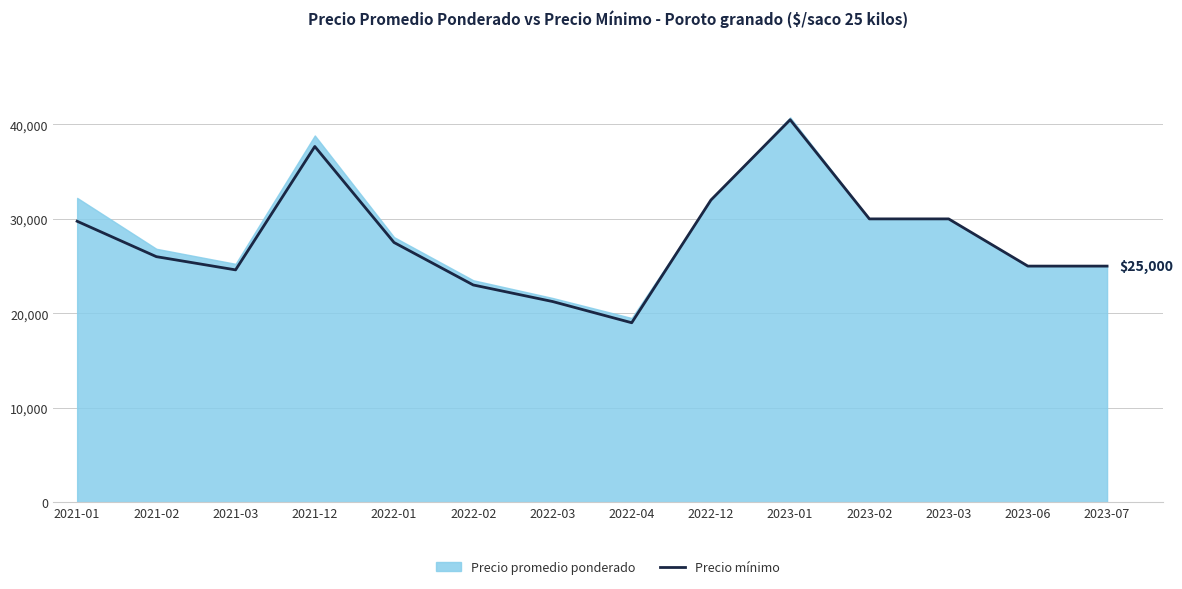

Between 2022-04 and 2023-02, which is larger?

2023-02